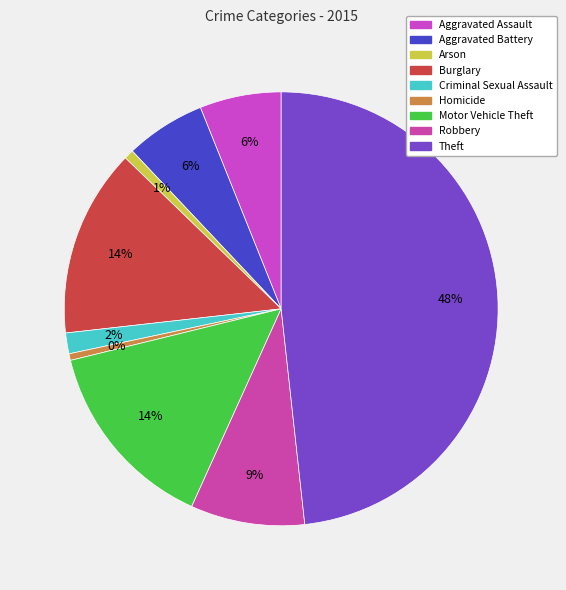

What percentage is the Arson slice, to the nearest percent?

1%